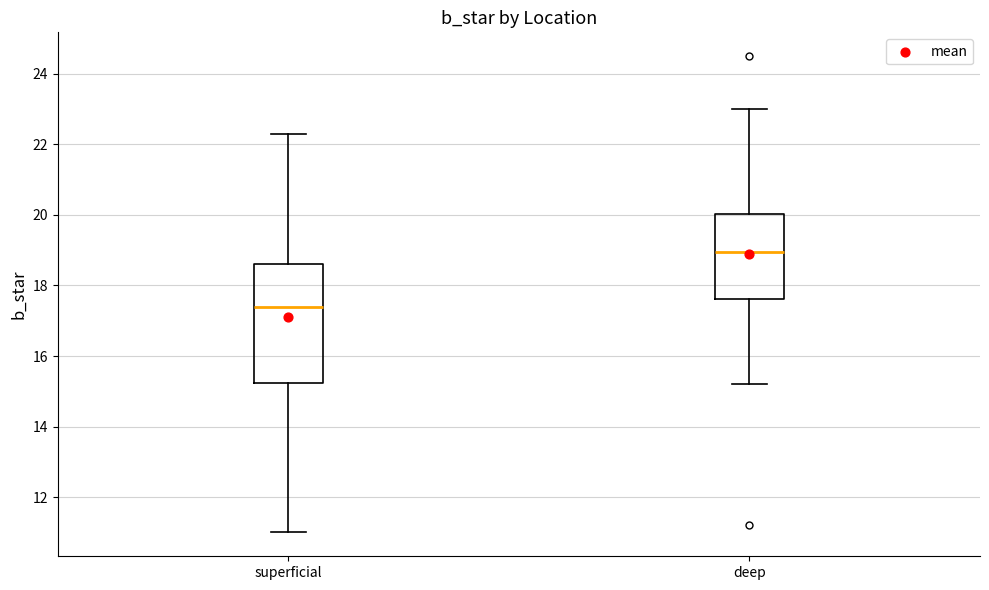

Where does the lower whisker of the box for deep end on the y-axis? The values are not printed on the chart, so give them approximately, as read against the axis.

15.2